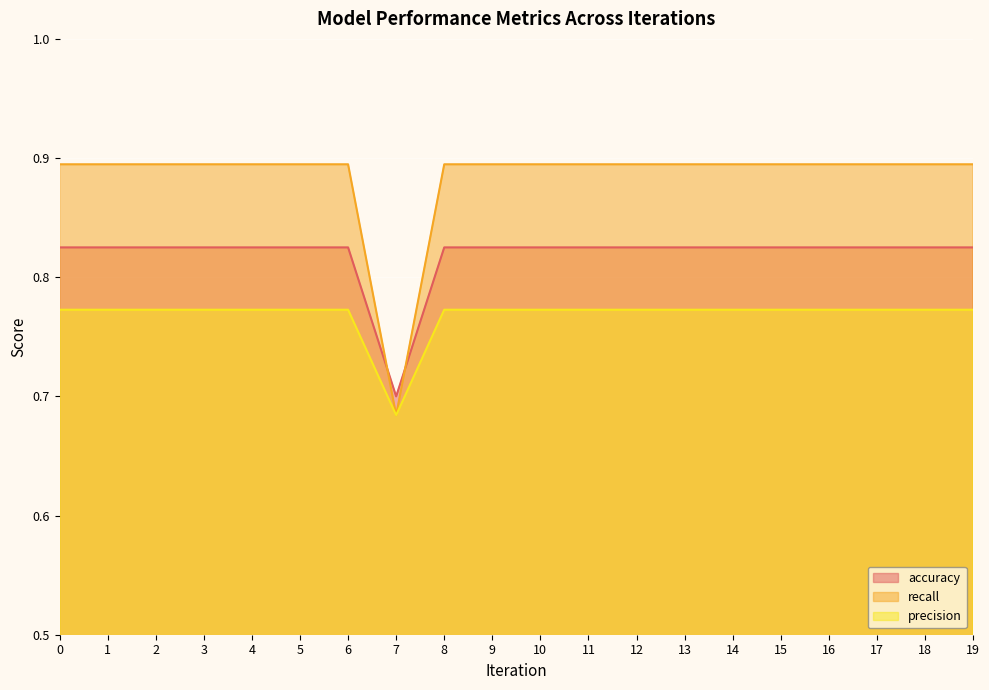

True or false: recall has more than 2 interior local peaks.

False